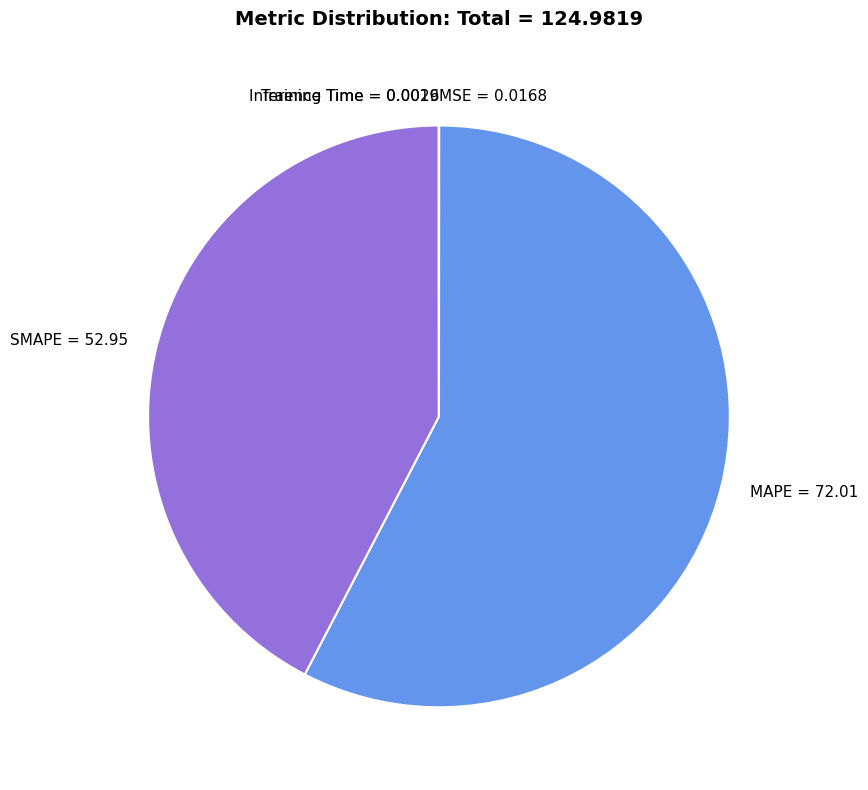

True or false: SMAPE = 52.95 accounts for 42% of the total.

True